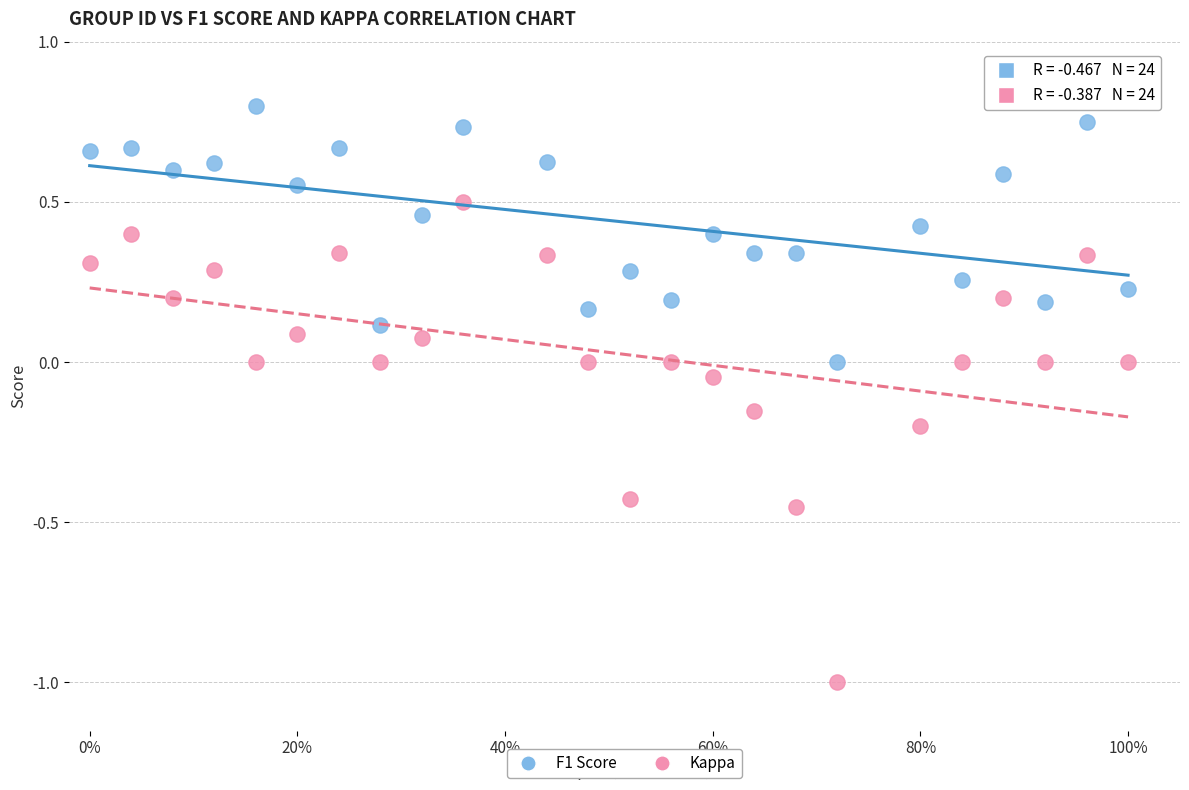

Which series has the largest Y range (max minus min)?

Kappa